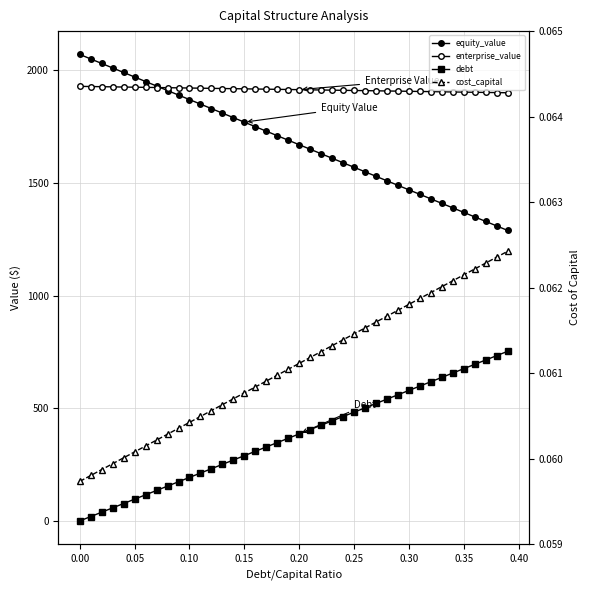

What are all the series names shown in the legend?

equity_value, enterprise_value, debt, cost_capital